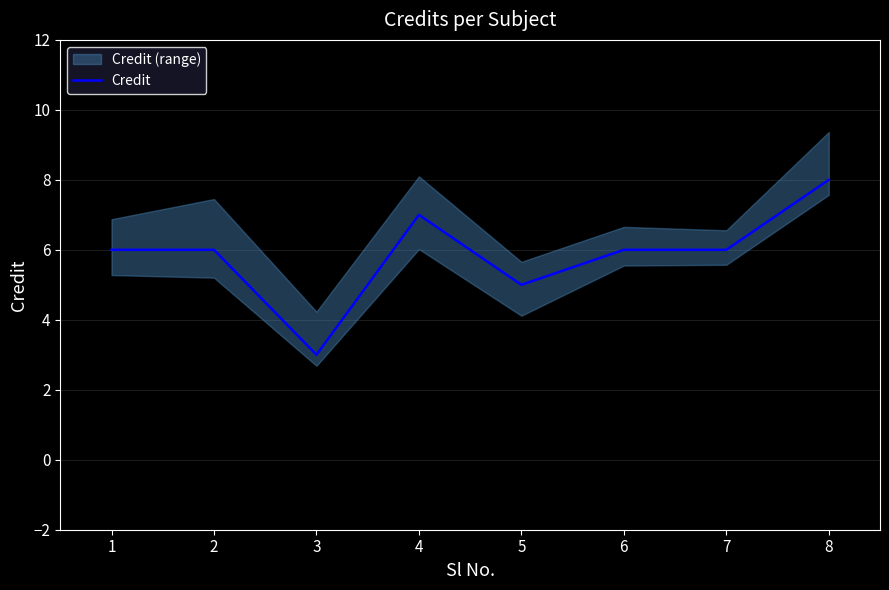

What is the sum of all values?

47